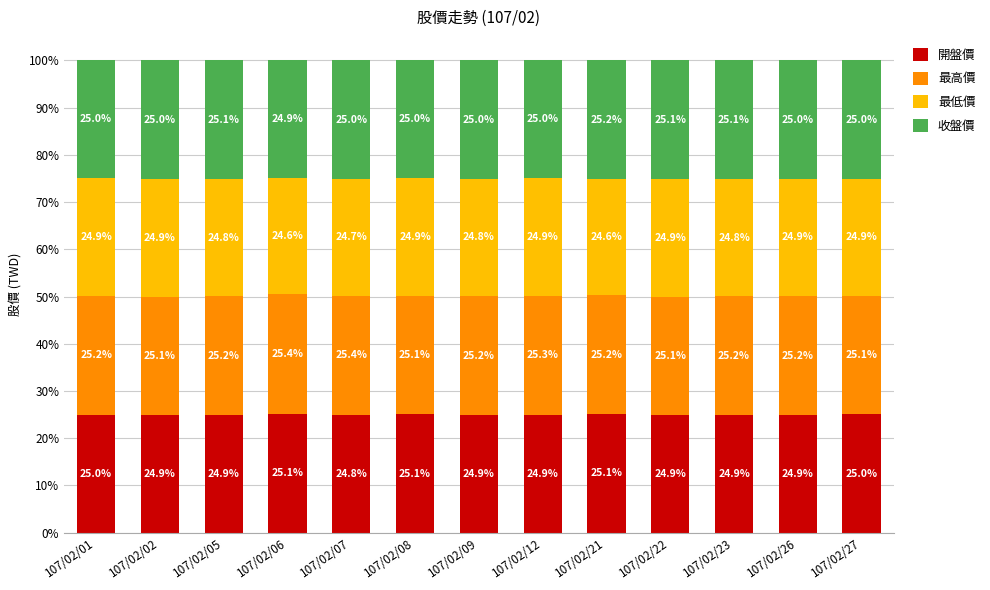

The 開盤價 series shows 25.1 at 107/02/21. True or false?

True